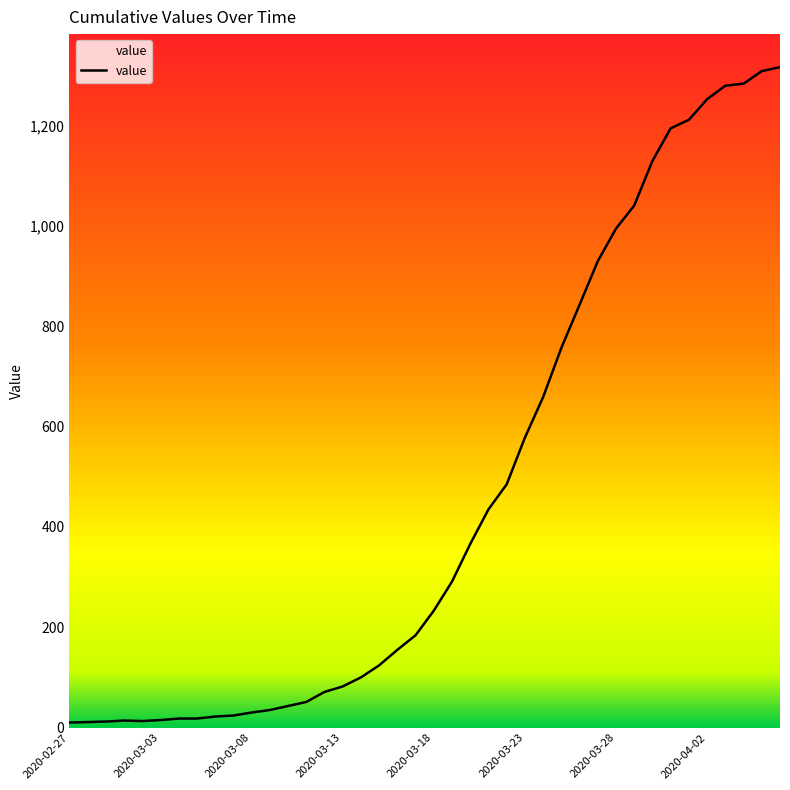

What is the greatest value displayed?

1317